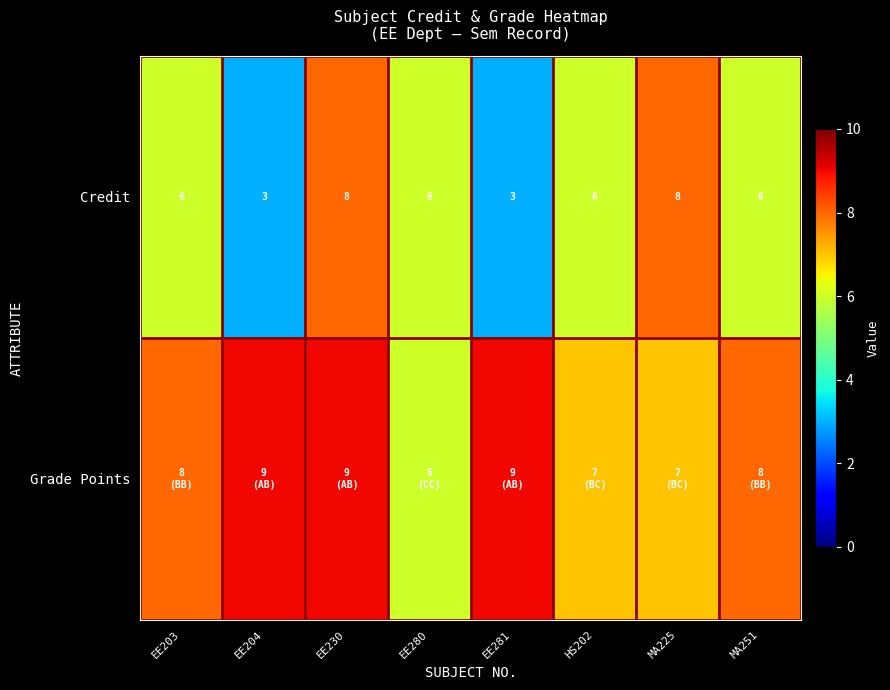

The Credit series shows 1 at EE281. True or false?

False